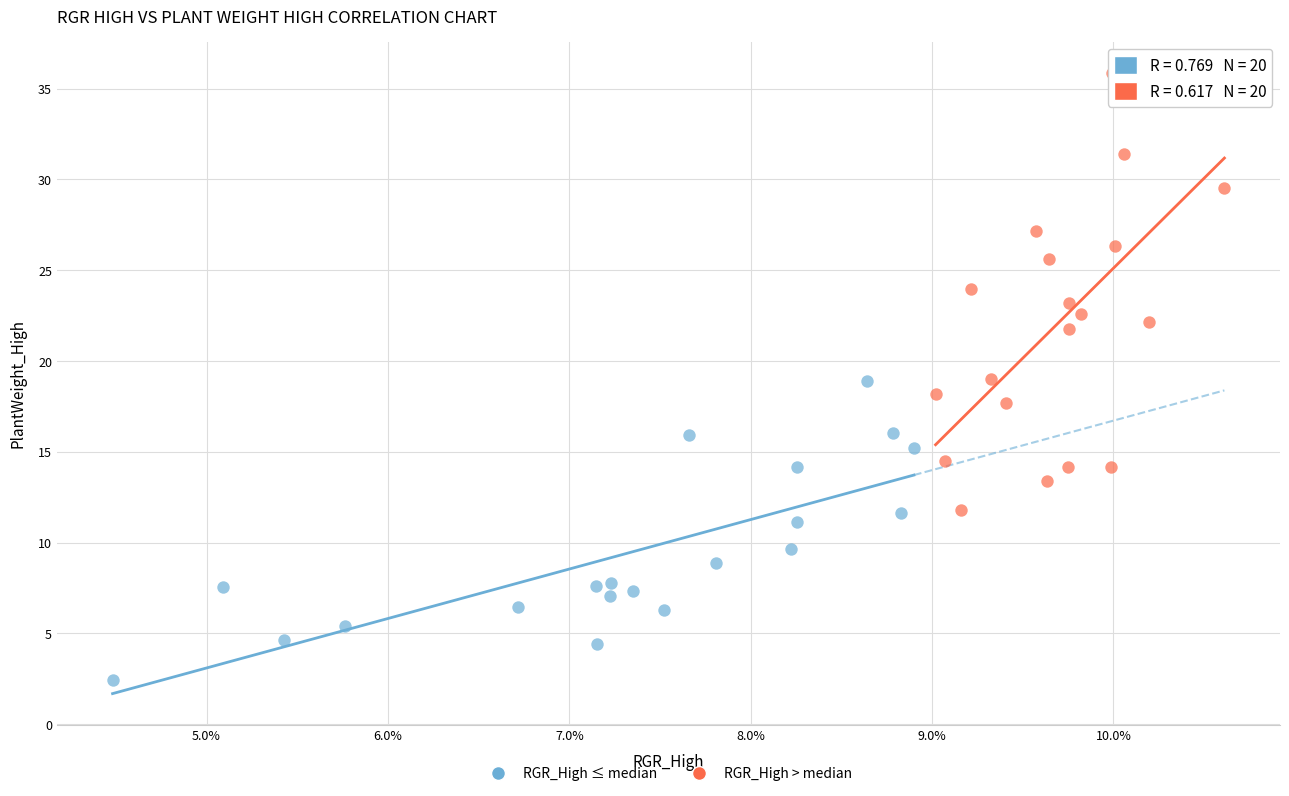

Which series reaches the maximum Y coordinate?

RGR_High > median